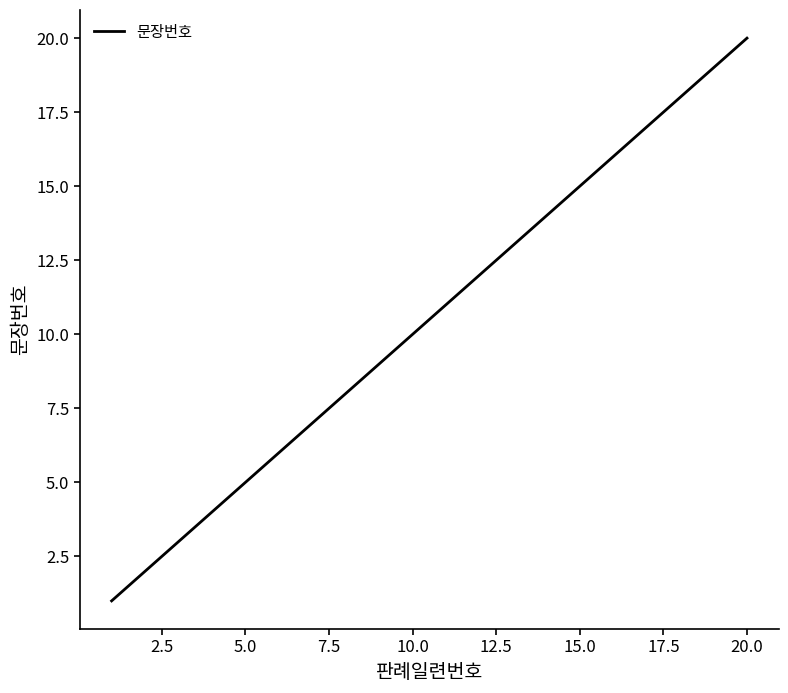

What is the greatest value displayed?

20